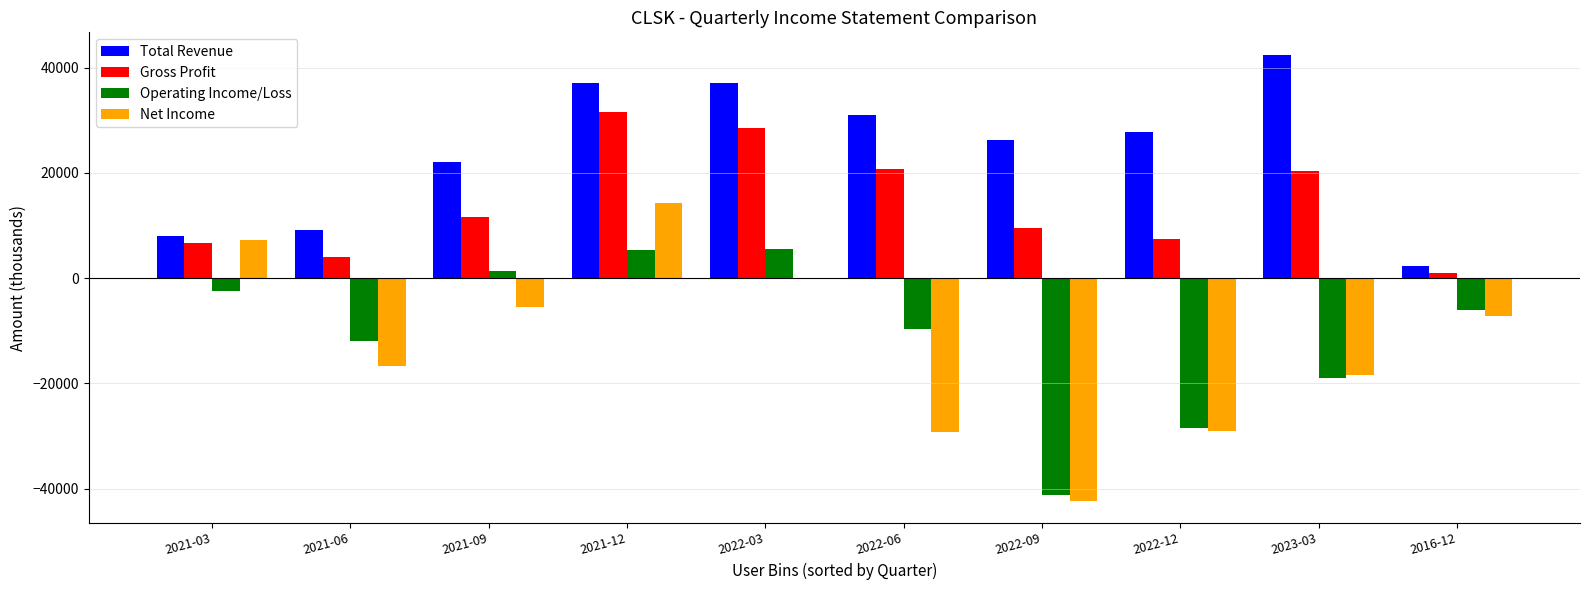

Which series changed the most between 2021-09 and 2021-12?

Gross Profit